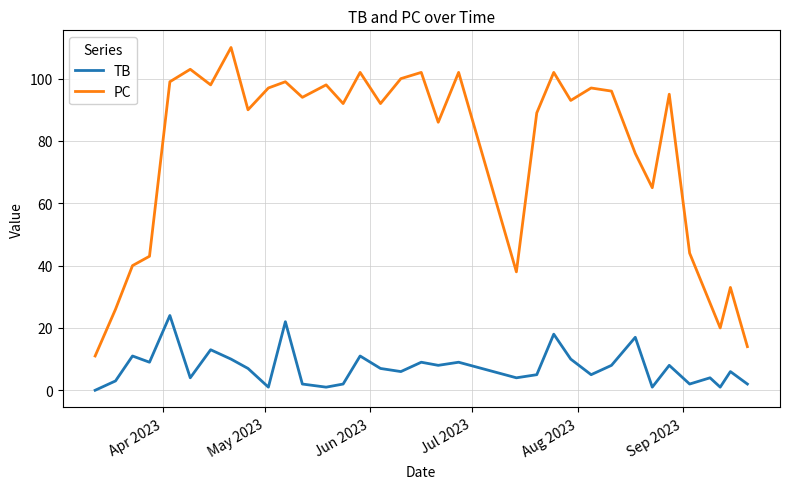

List the series in order of their peak value, lowest first.

TB, PC